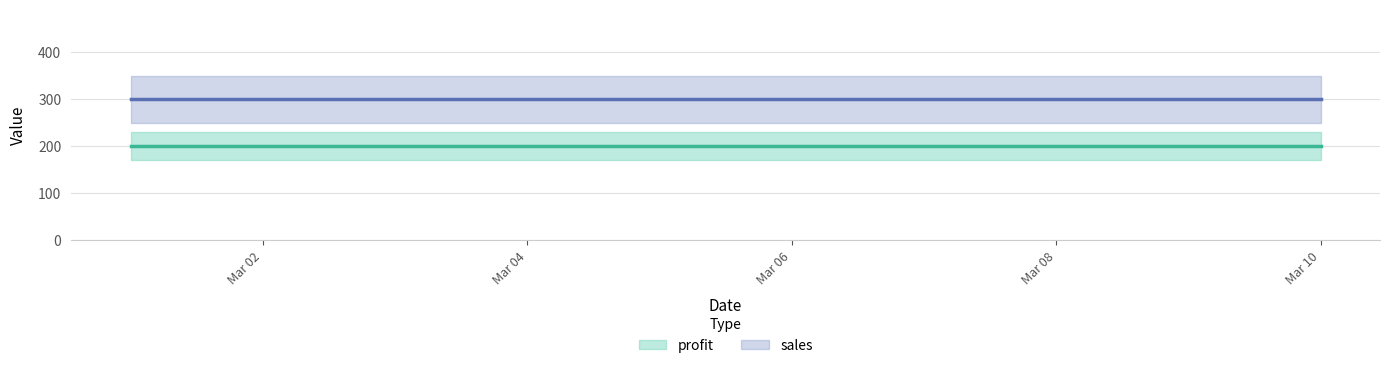

At which label does profit (line) reach its peak?

Mar 02